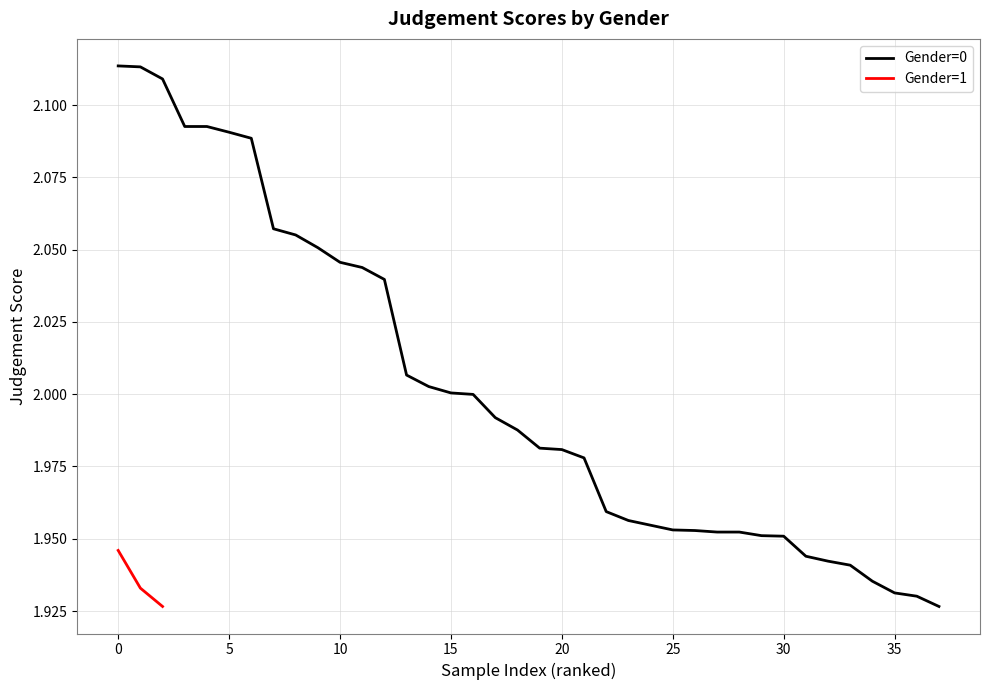

What is the difference between the highest and lowest values at 8?

0.2